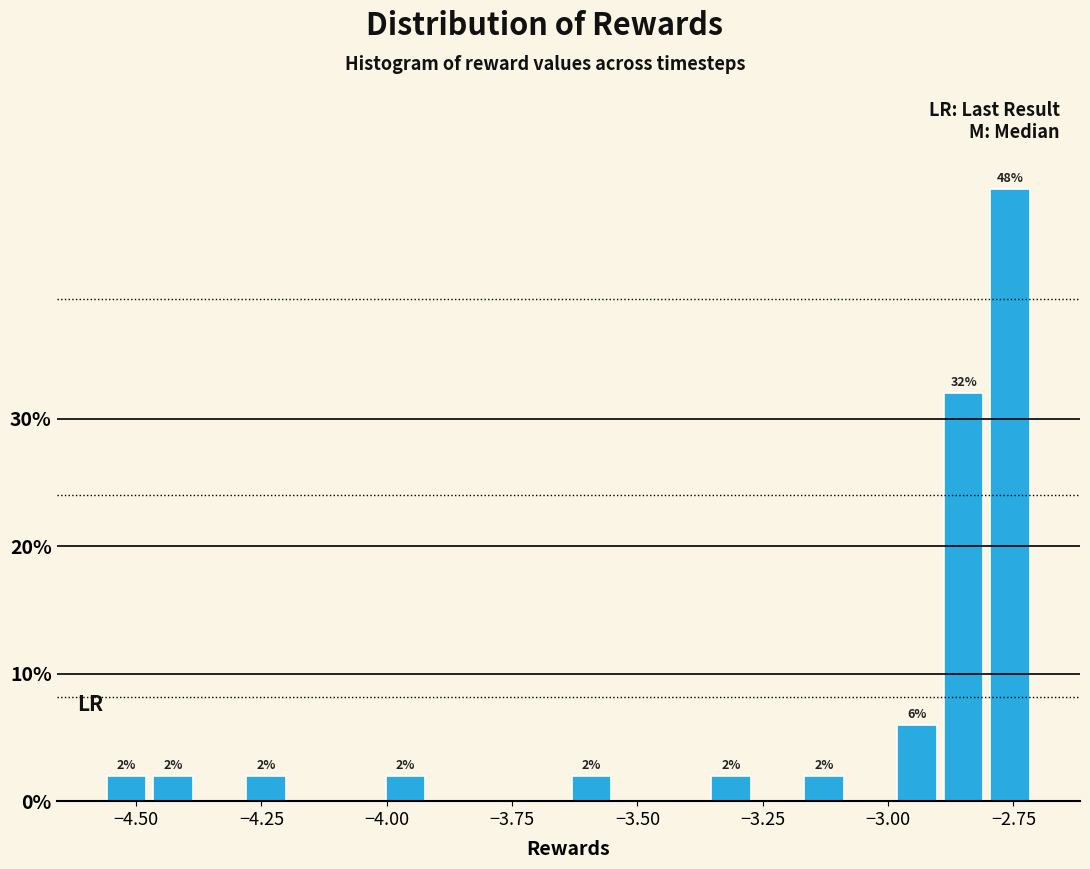

Read against the x-axis, roughly where is the centre of the tallest bar?

-2.75